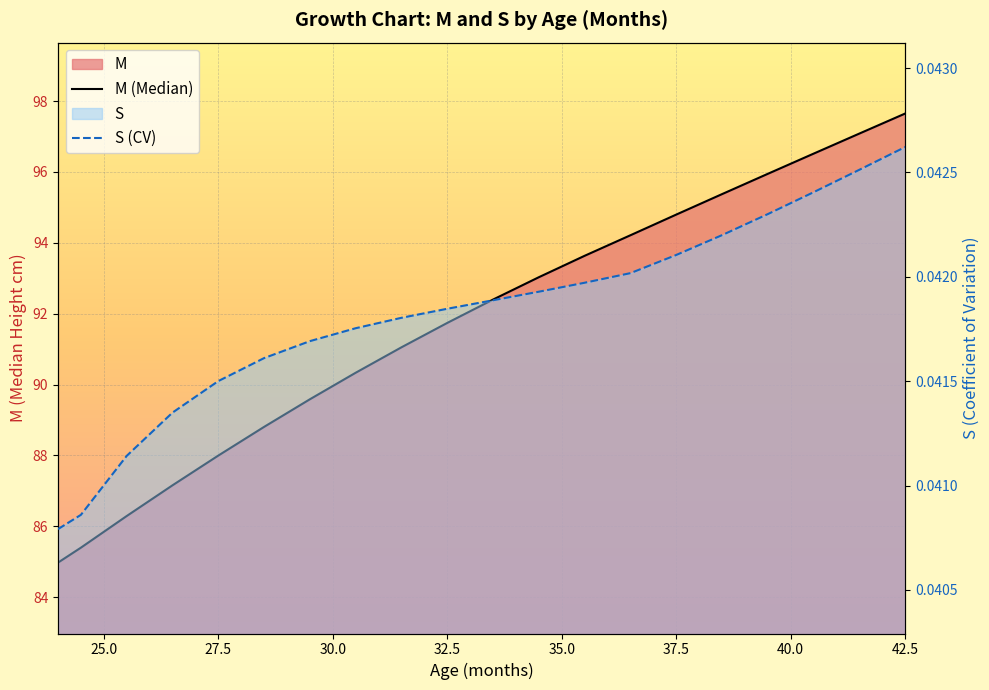

At how many categories does at least one series exceed 33?

20